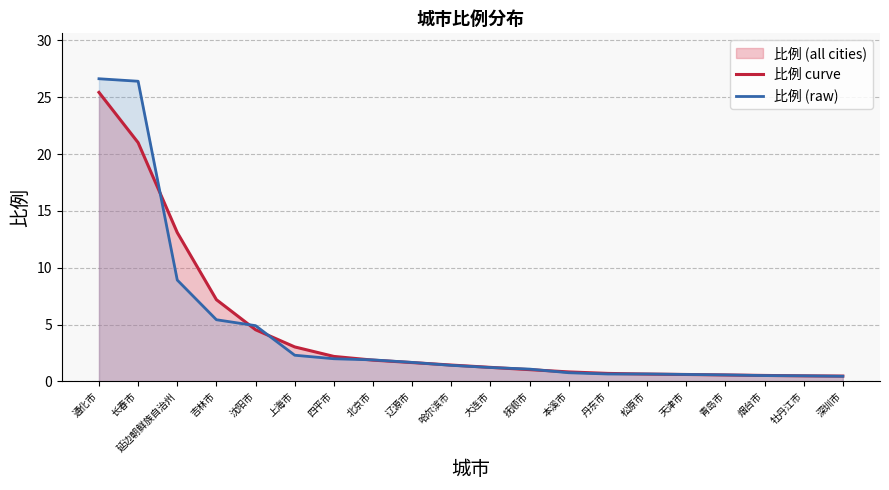

Which series ends up on top after the final intersection of 比例 curve and 比例 (raw)?

比例 curve